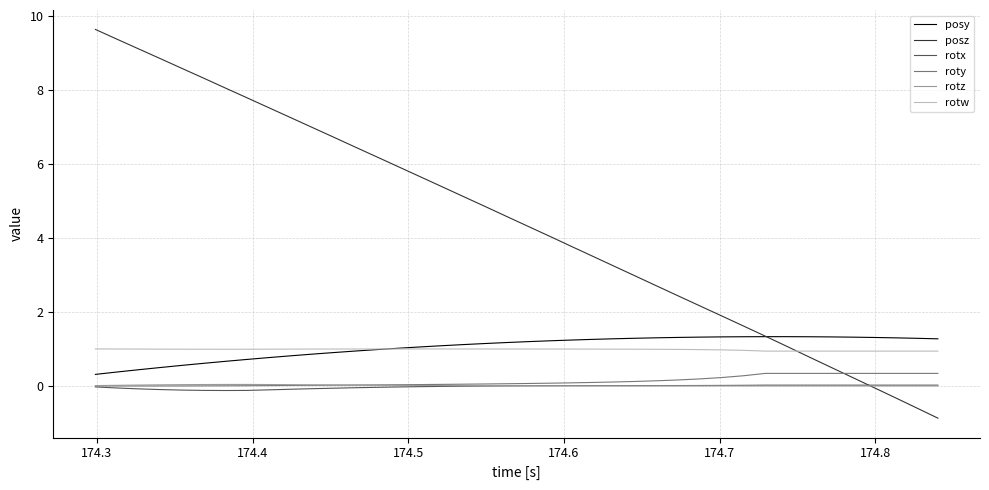

True or false: posy and rotz intersect in this chart.

False